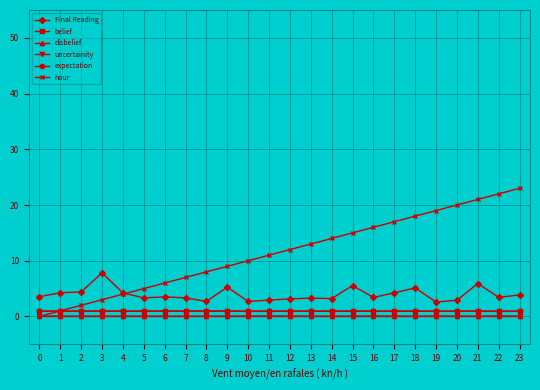

What is the greatest value displayed?

23.0